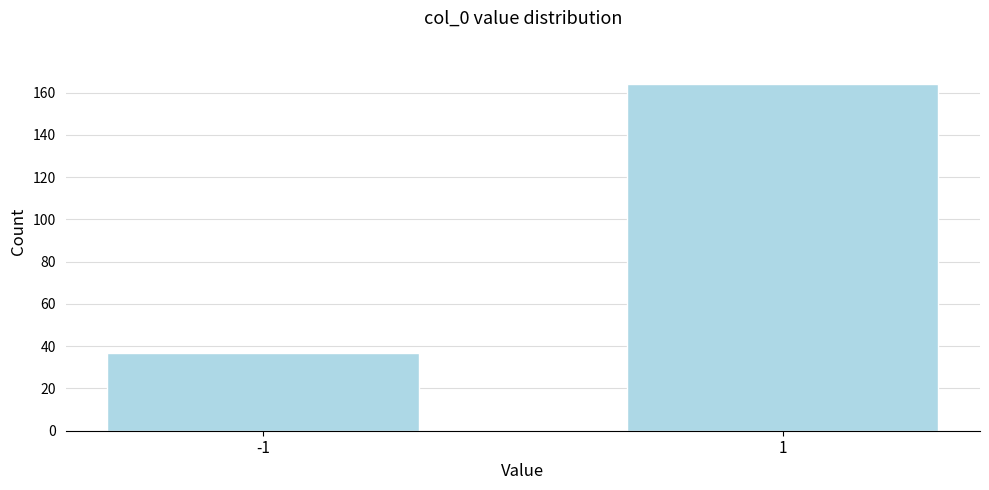

Reading left to right, list all the values displayed in this chart.

-1=37	1=164